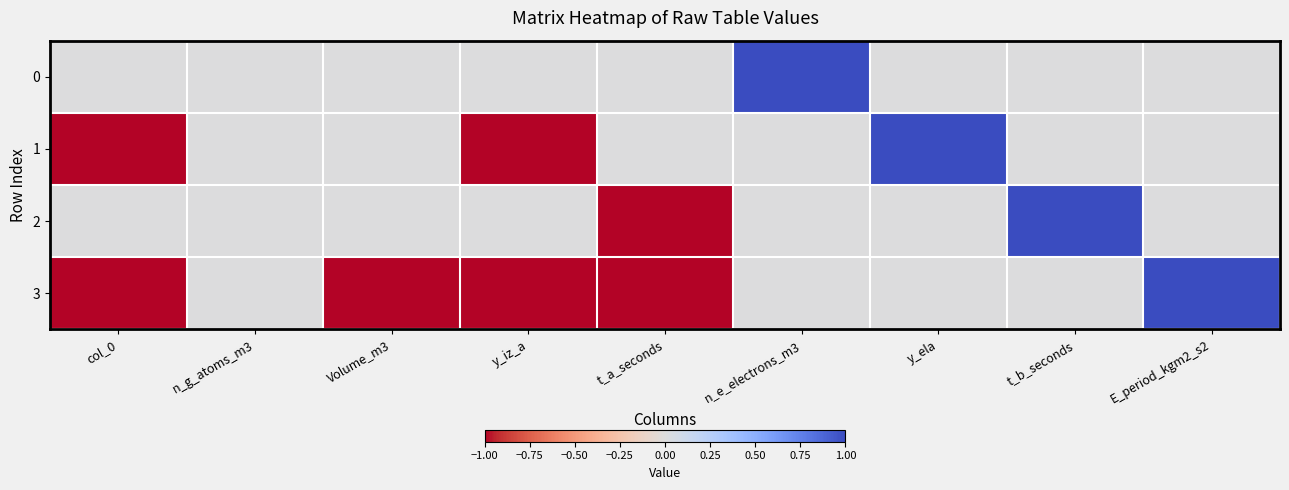

List the series in order of their peak value, highest first.

0, 1, 2, 3